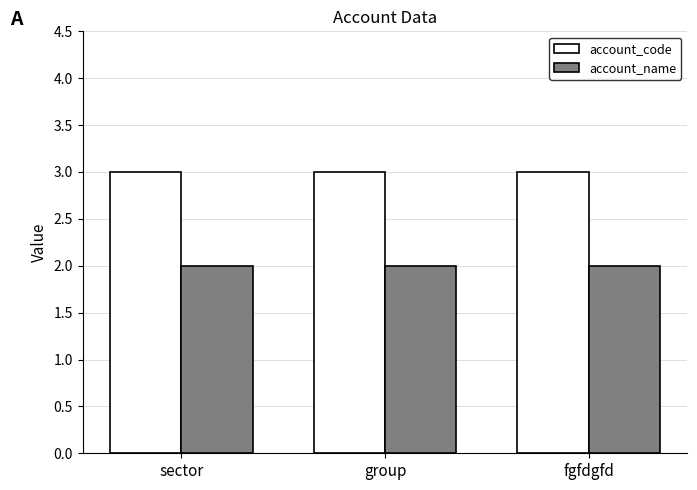

Reading left to right, list all the values displayed in this chart.

account_code: 3	3	3
account_name: 2	2	2